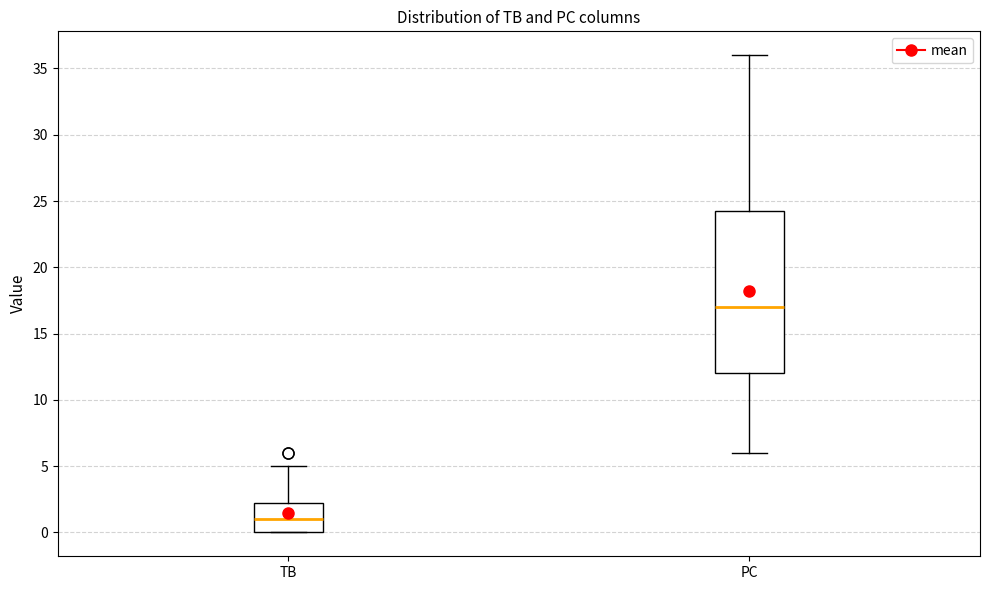

Reading left to right, transcribe this box plot: for each box, give where its median line is, the range the box spans, and where its two whiskers end, as read against the y-axis. The values are not printed on the chart, so give them approximately, as read against the axis.

TB: median 1.0, box 0.0 to 2.5, whiskers 0.0 to 5.0
PC: median 17.0, box 12.0 to 24.5, whiskers 6.0 to 36.0